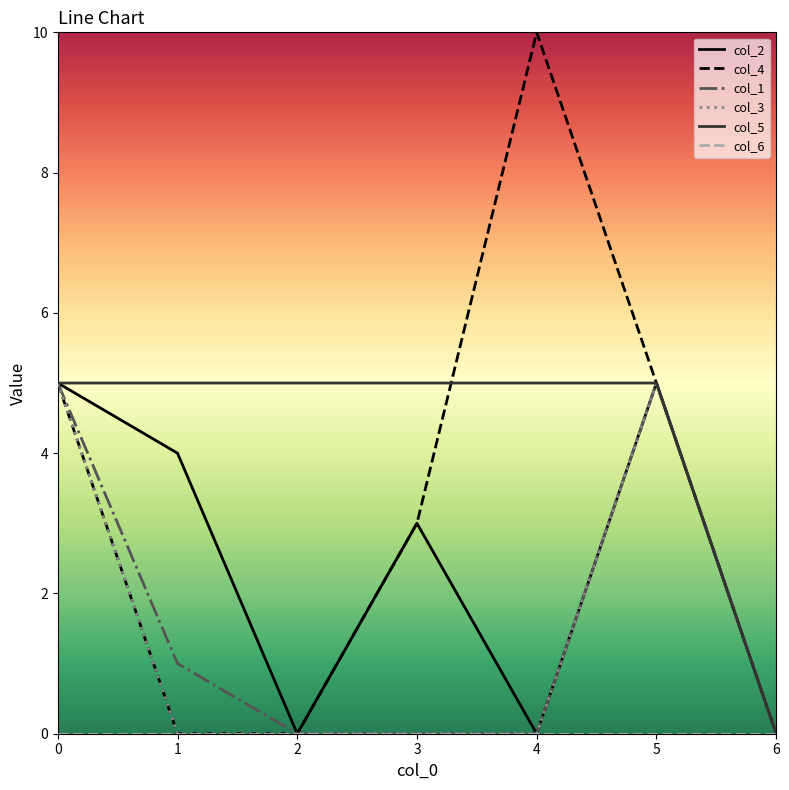

Which series has the largest range (max minus min)?

col_4